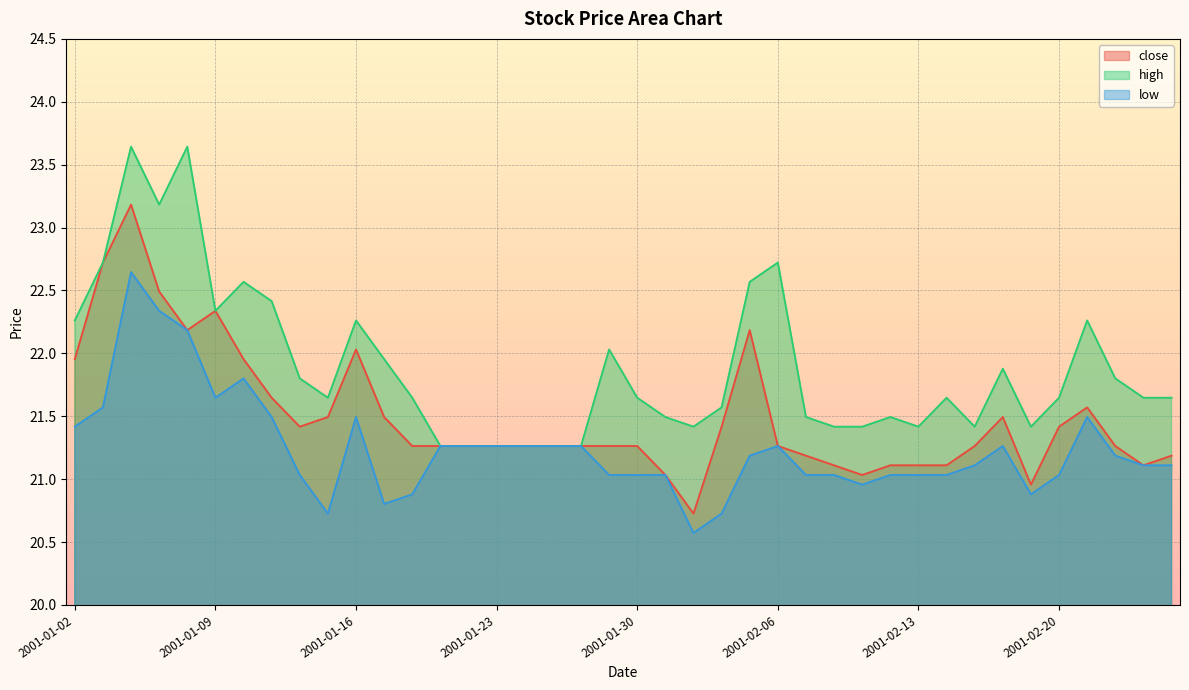

What is the spread (max minus min) of values at 2001-01-18?

0.8